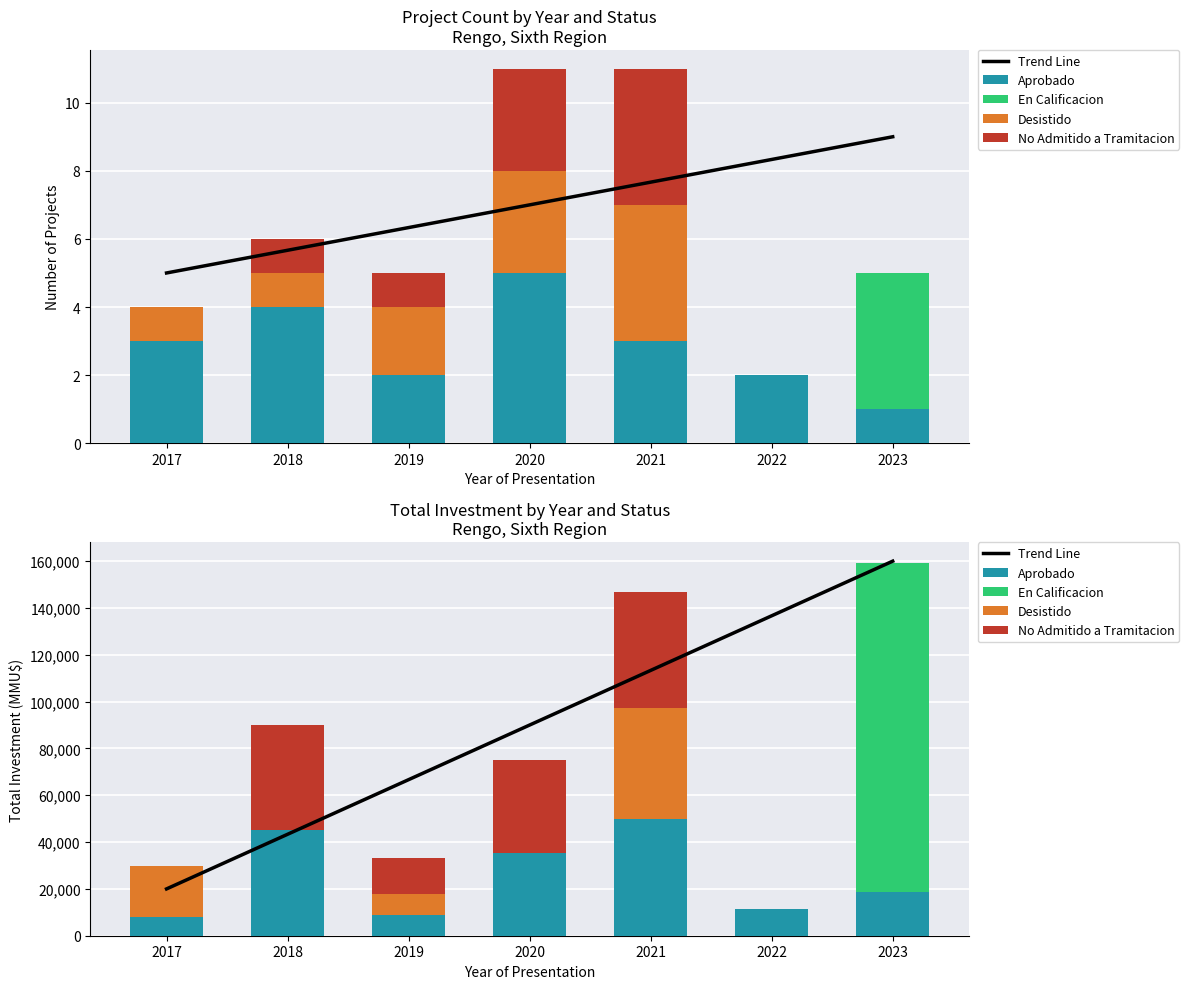

At which label does Trend Line first exceed 90000?

2021